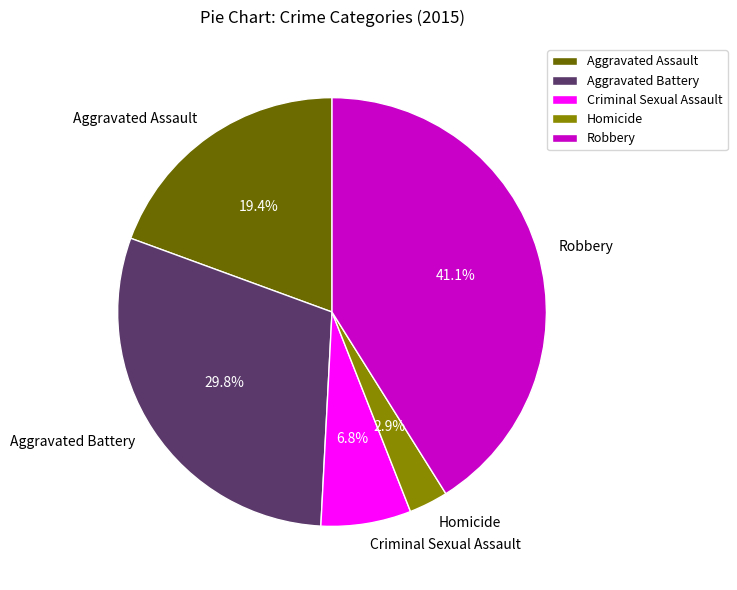

Is it true that Homicide is 3% of the pie?

True